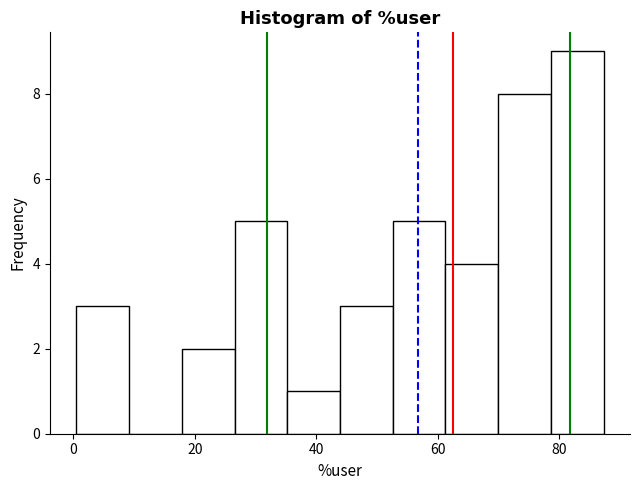

Reading left to right, list every bar in this chart as the range it spans on the x-axis followed by its height. Neither the bar edges nor the heights are printed on the chart, so give them approximately, as read against the axes.

0 to 10: 3
10 to 18: 0
18 to 26: 2
26 to 36: 5
36 to 44: 1
44 to 52: 3
52 to 62: 5
62 to 70: 4
70 to 78: 8
78 to 88: 9